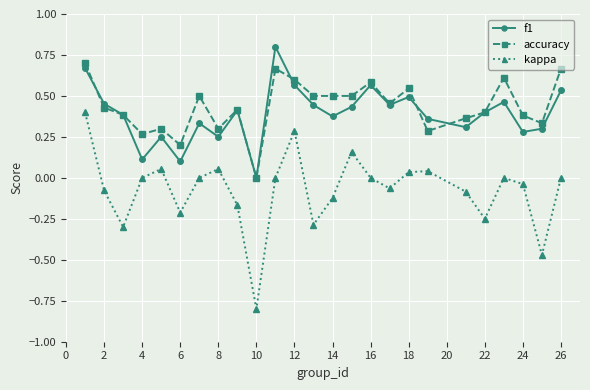

Rank the series by their maximum value, from highest to lowest.

f1, accuracy, kappa